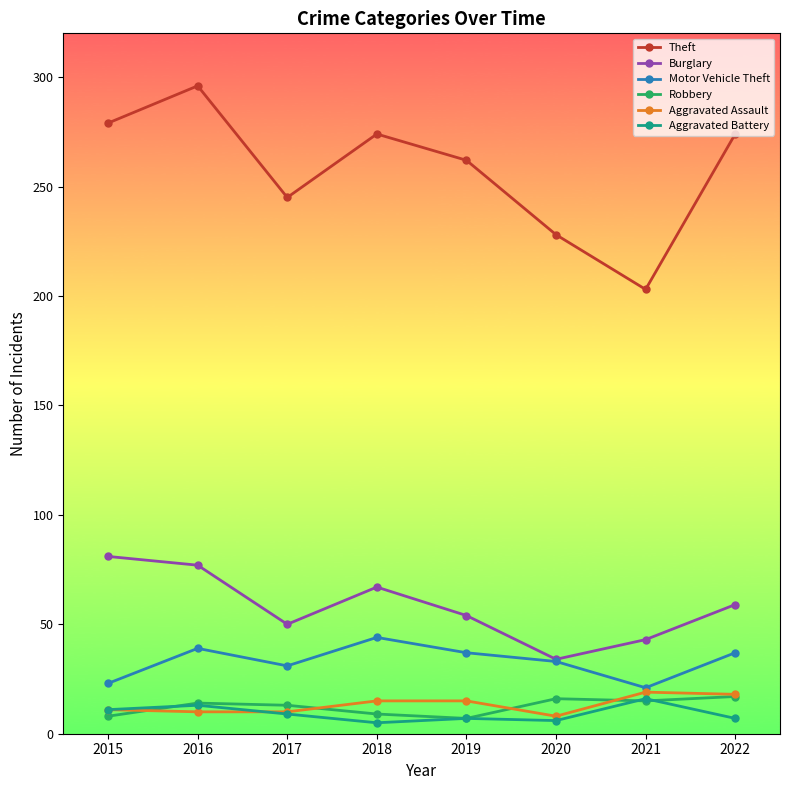

At which category does the chart reach its peak across all series?

2016